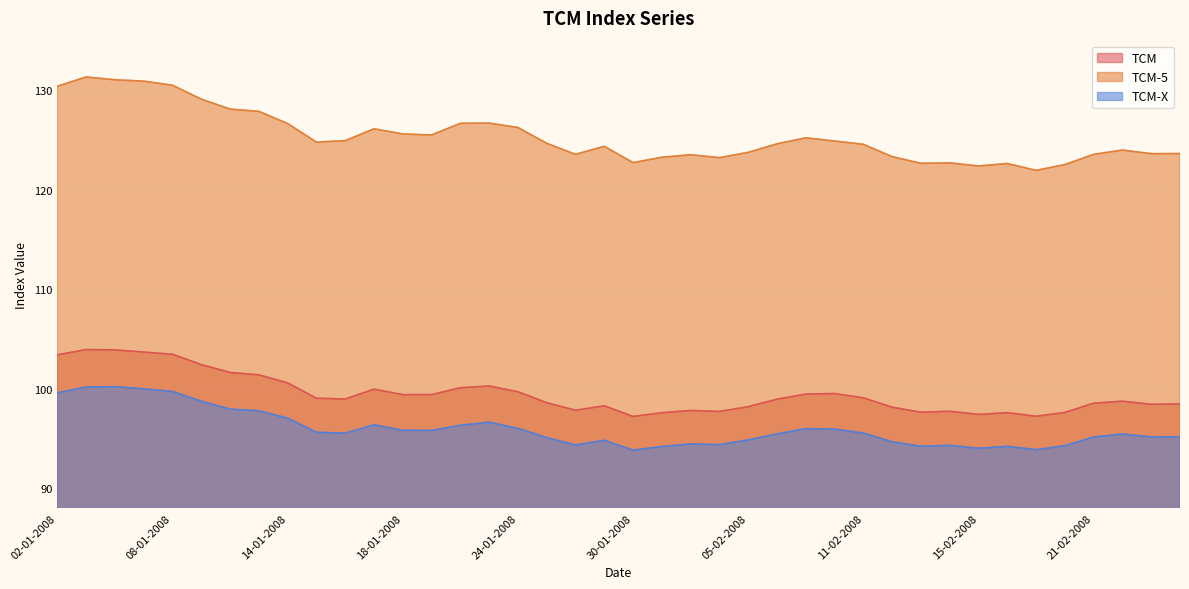

At which label does TCM-5 reach its peak?

03-01-2008